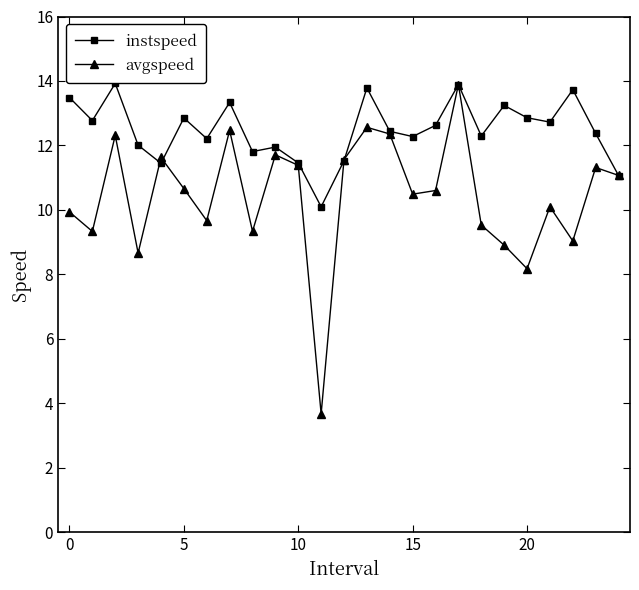

What is the highest value of the avgspeed series?

13.9